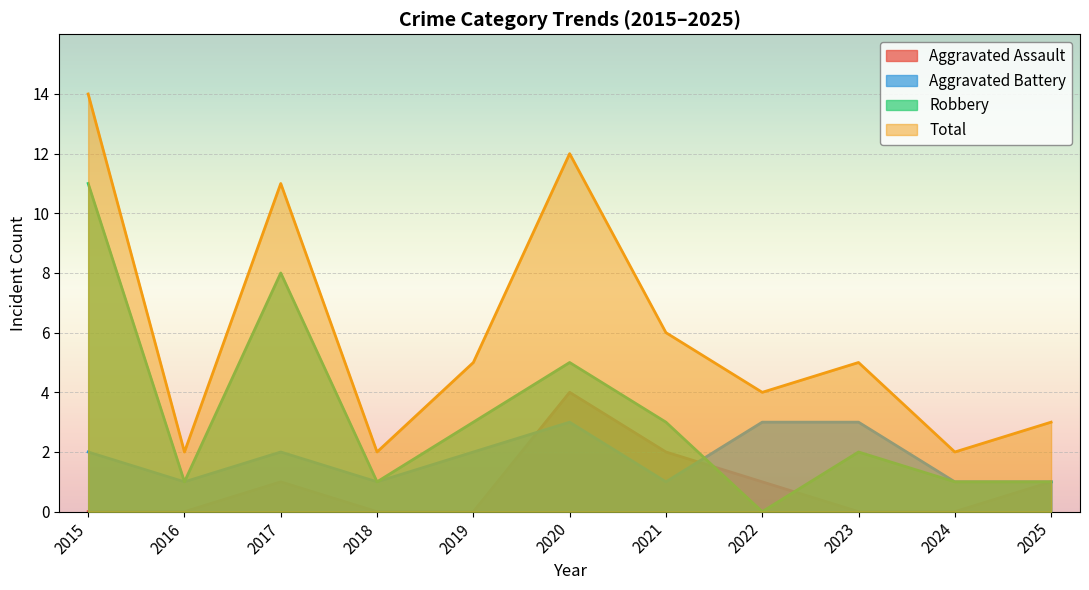

What is the minimum value for Aggravated Battery?

1